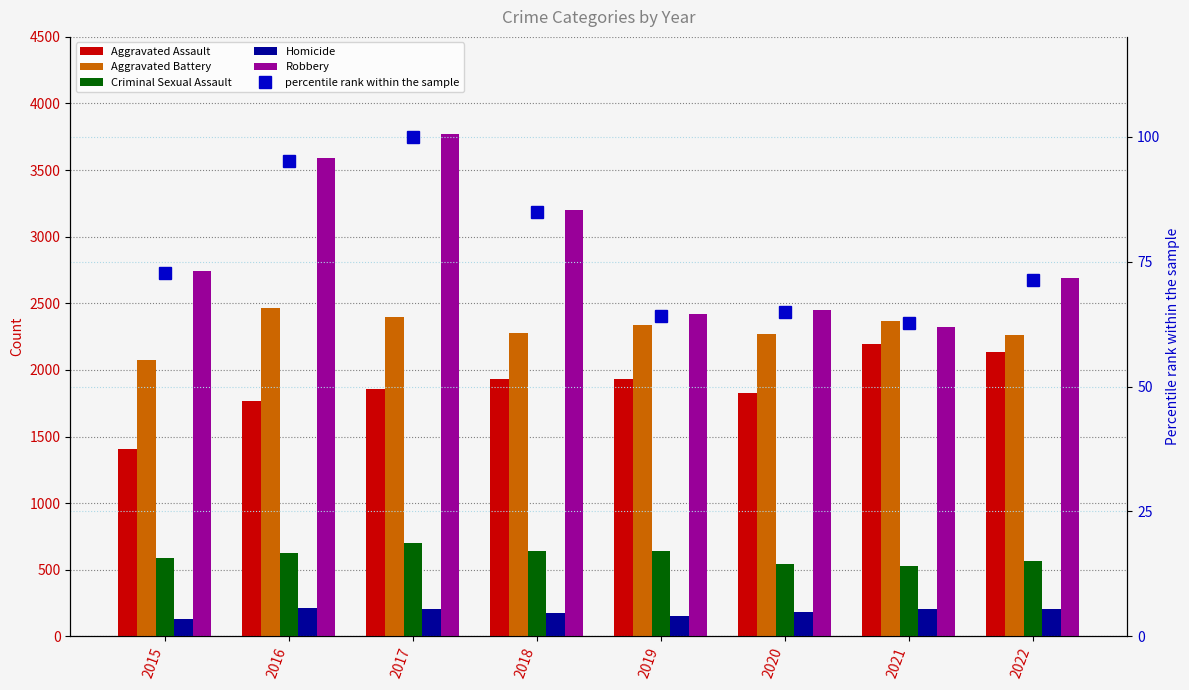

Rank the series by their maximum value, from lowest to highest.

Homicide, Criminal Sexual Assault, Aggravated Assault, Aggravated Battery, Robbery